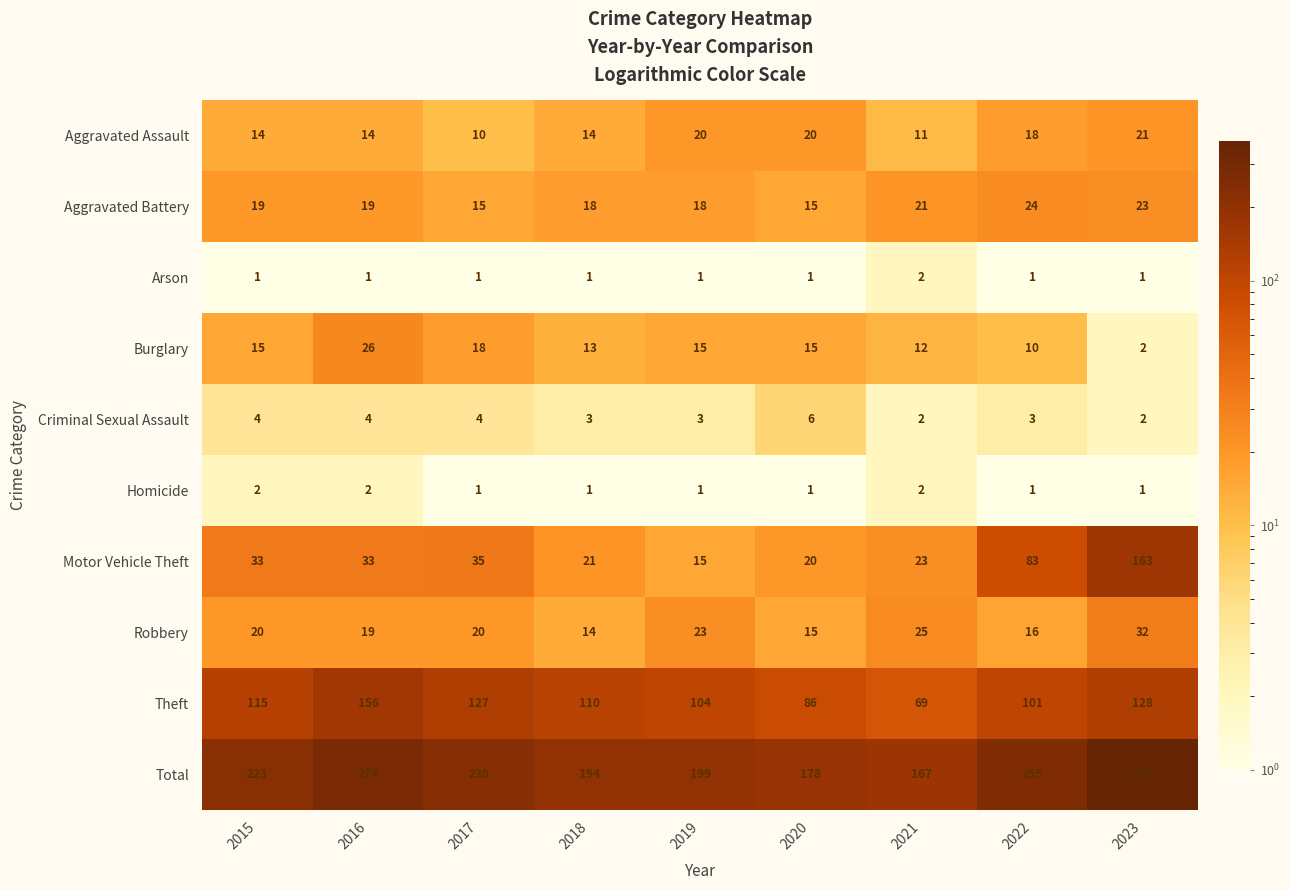

Read the Burglary value at 2016.

26